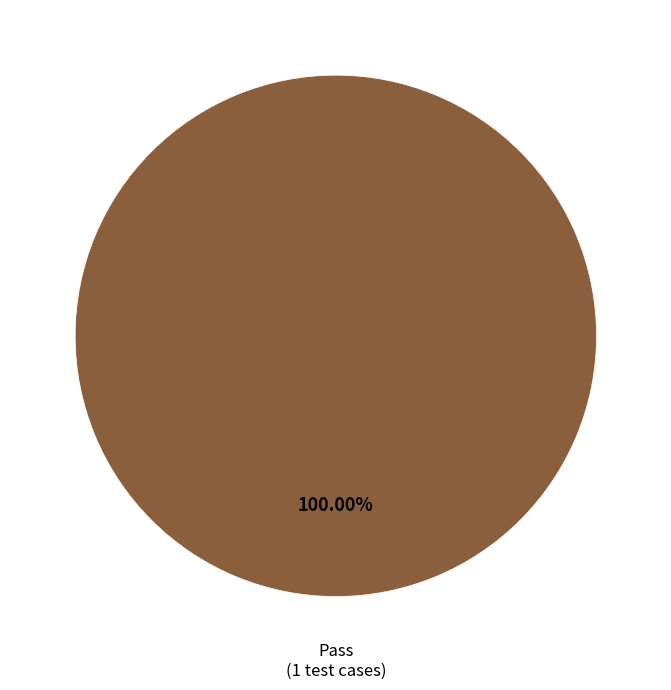

Does any single category account for the majority?

Yes